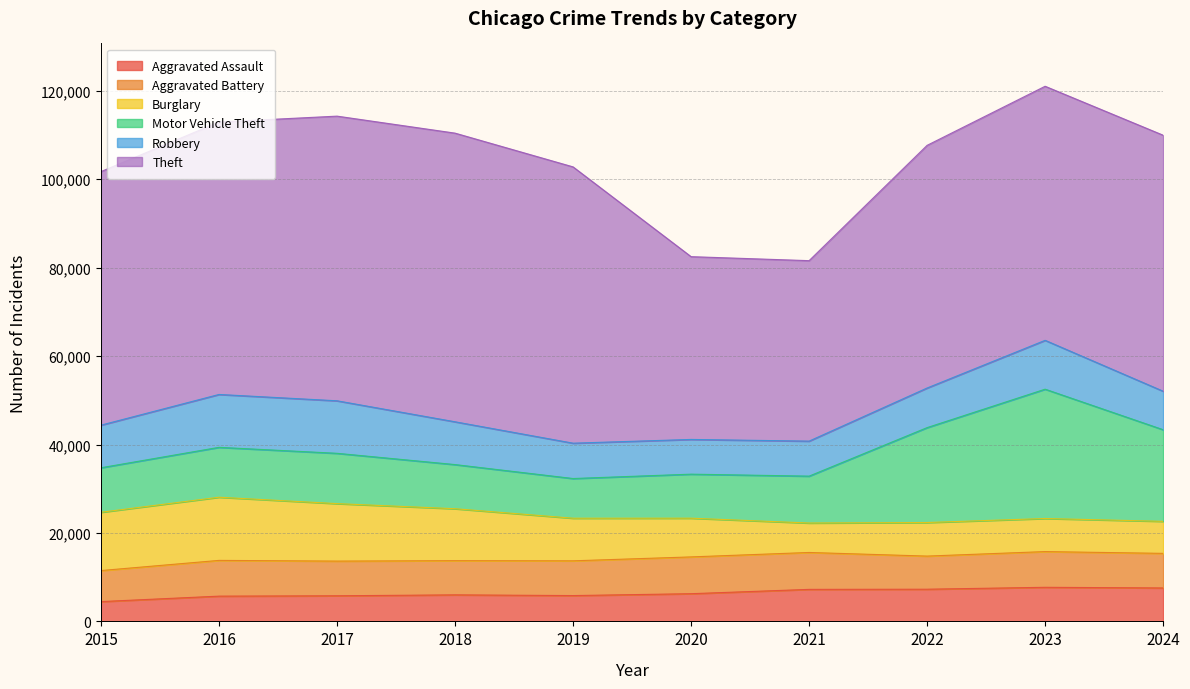

Reading left to right, list all the values displayed in this chart.

Aggravated Assault: 4480	5713	5793	6002	5841	6265	7242	7280	7712	7562
Aggravated Battery: 7019	8085	7845	7735	7858	8321	8347	7491	8078	7825
Burglary: 13184	14289	13001	11747	9638	8758	6662	7593	7482	7243
Motor Vehicle Theft: 10068	11285	11380	9985	8978	9959	10605	21466	29251	20724
Robbery: 9638	11960	11880	9681	7995	7855	7920	8963	11053	8711
Theft: 57352	61623	64386	65290	62496	41343	40819	54888	57467	57906